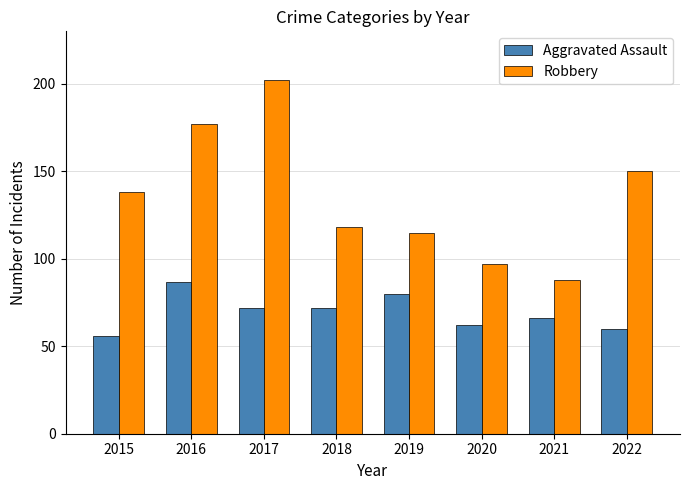

How many bars are there in total?

16